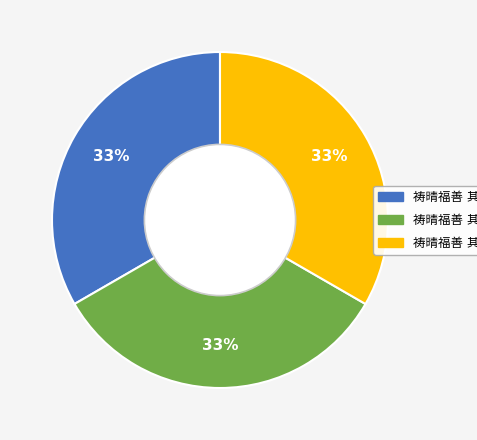

Does any single category account for the majority?

No